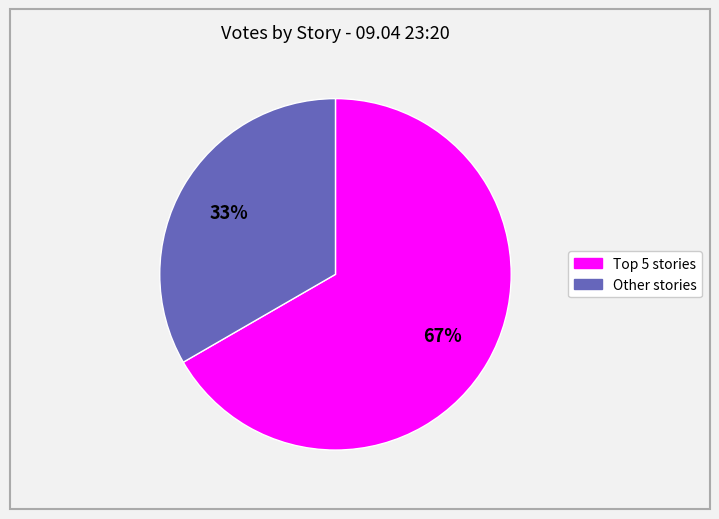

To the nearest percent, what is the average slice percentage?

50%